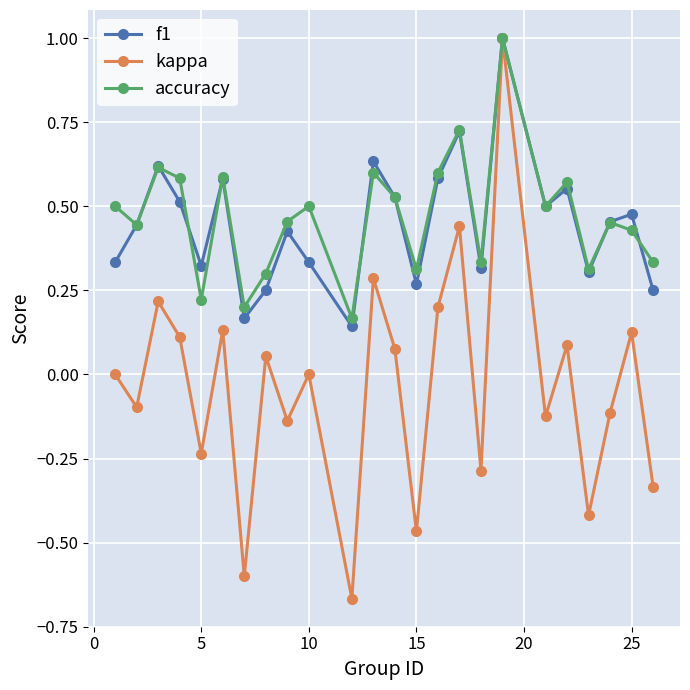

What is the maximum value shown in the chart?

1.0